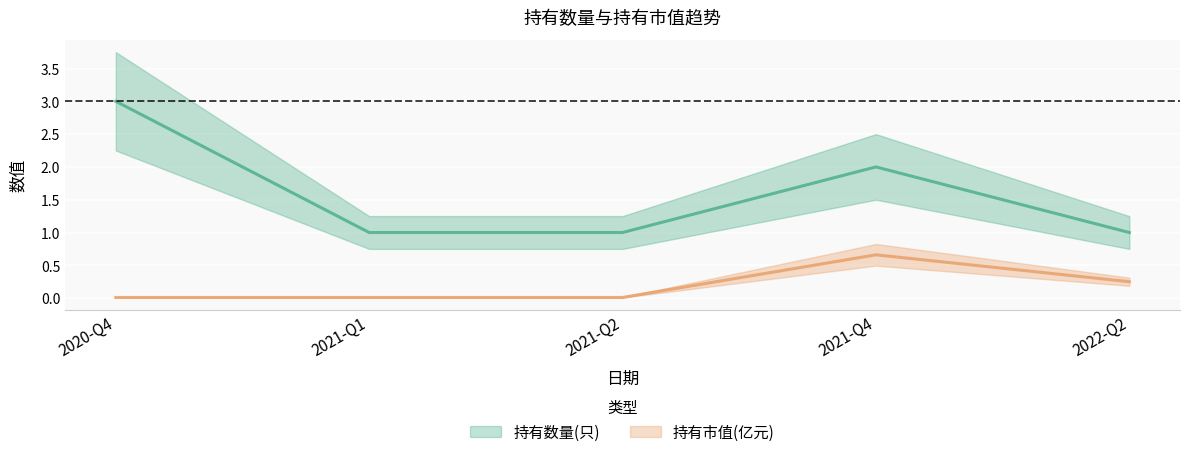

True or false: 持有市值(亿元) and 持有数量(只) intersect in this chart.

False